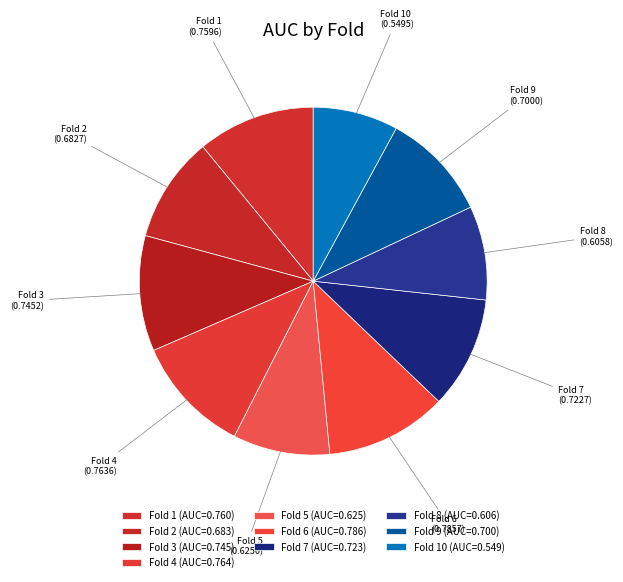

True or false: Fold 2 accounts for 10% of the total.

True